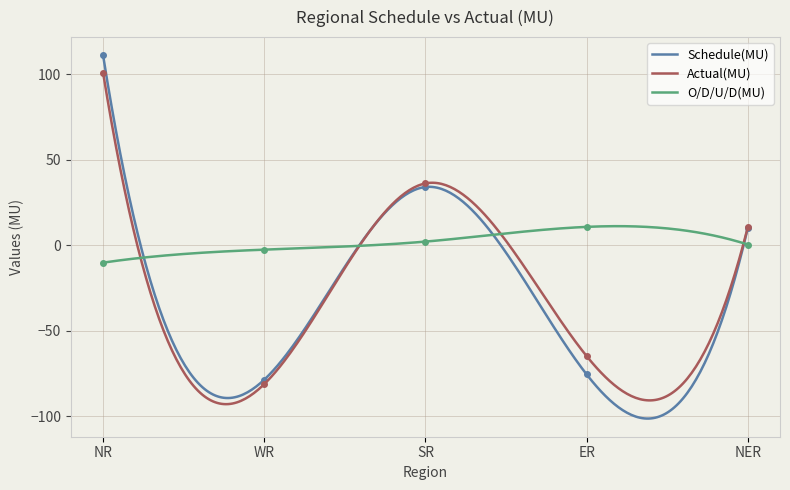

At which label is O/D/U/D(MU) closest to 0?

NER